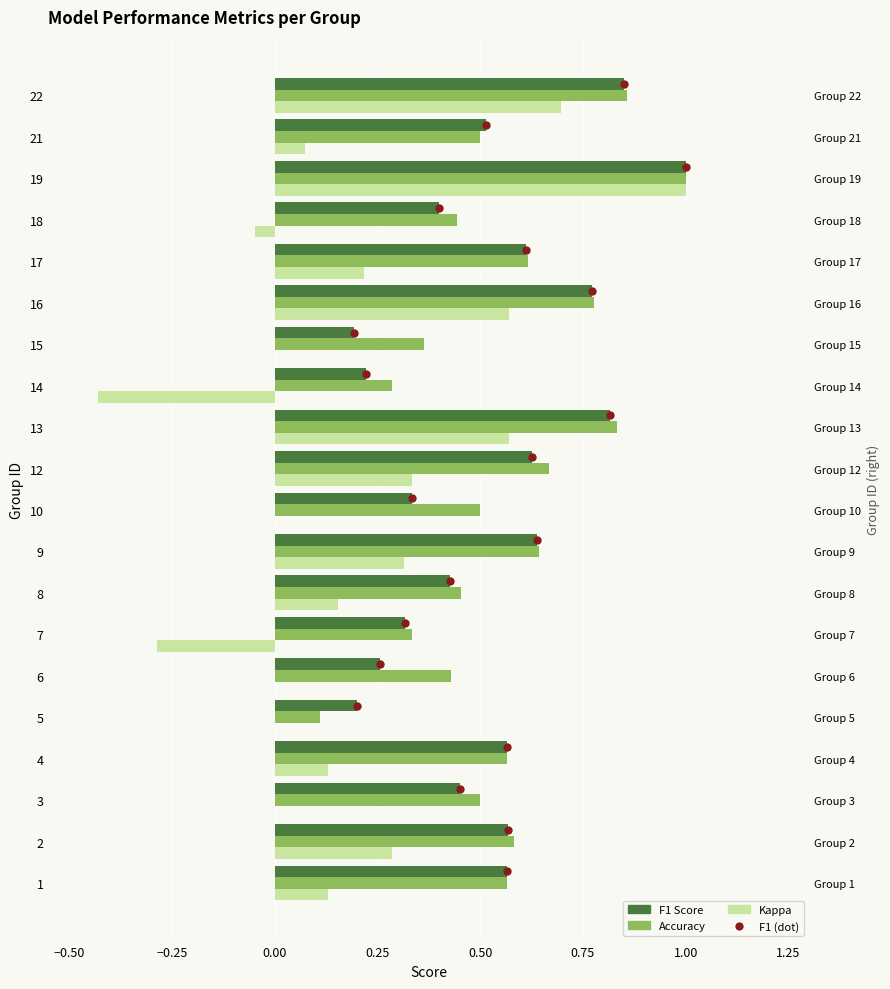

Is the value of accuracy at 1.00 greater than the value of f1 (dot) at 12?

No